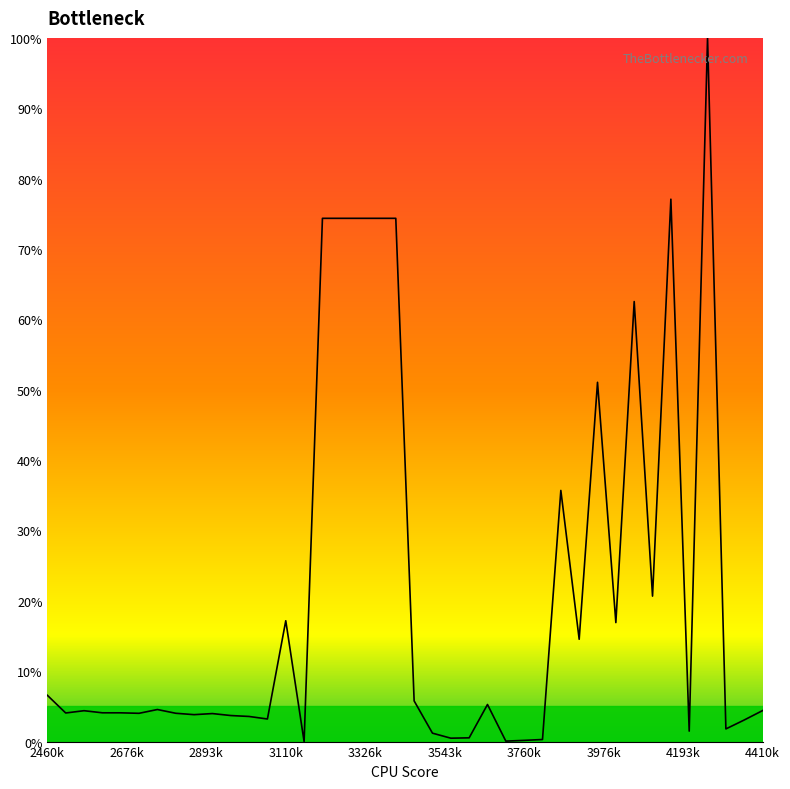

What is the maximum value shown in the chart?

100.0